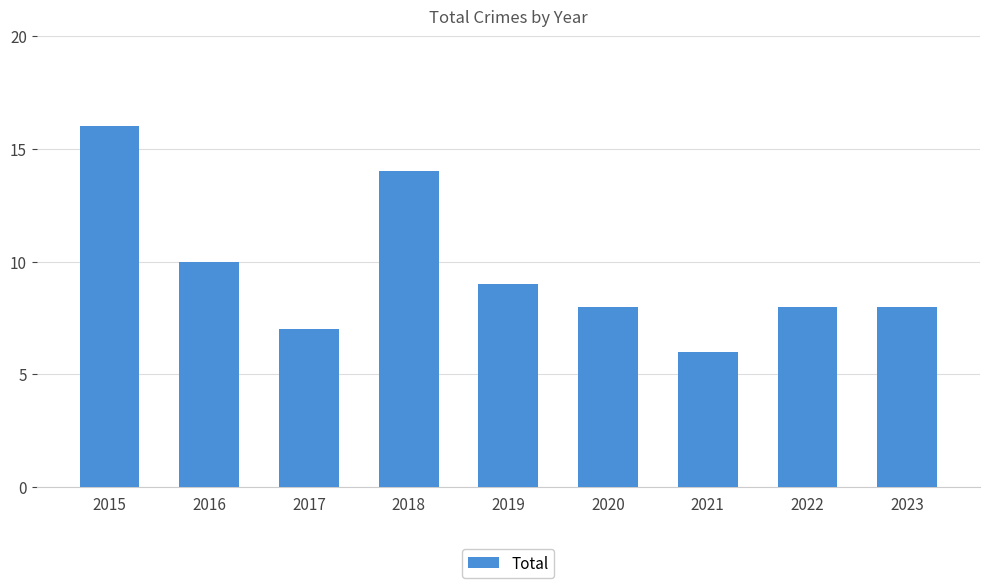

The value at 2018 is 14. True or false?

True